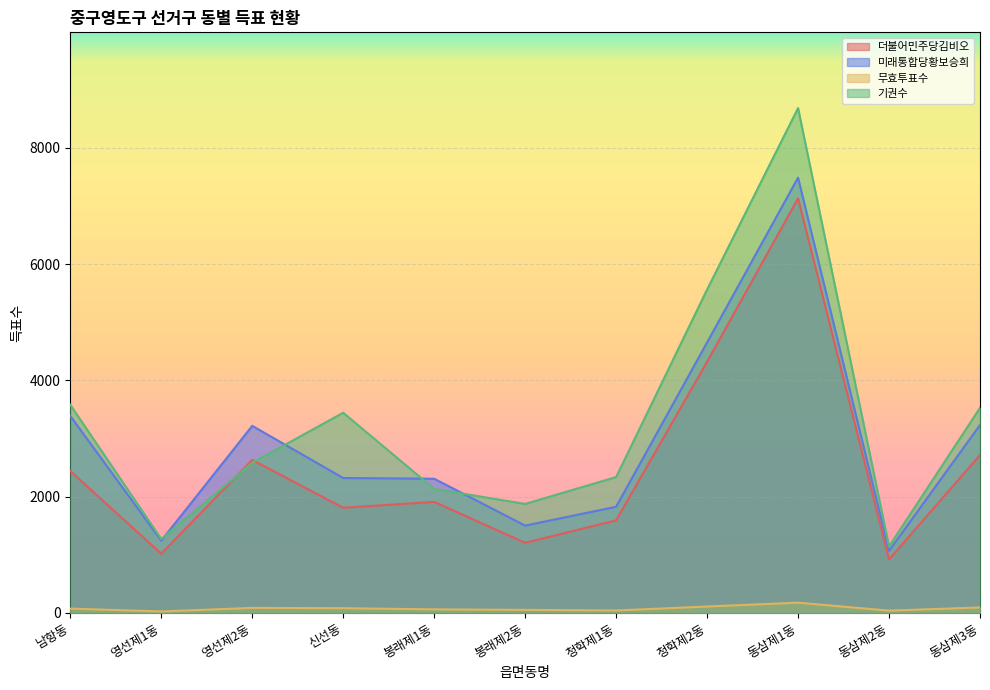

How many lines are shown in the chart?

4